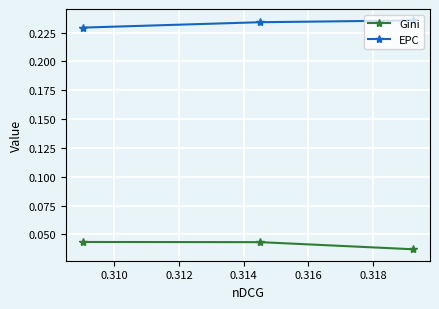

Is this an area chart (filled region under the line)?

No